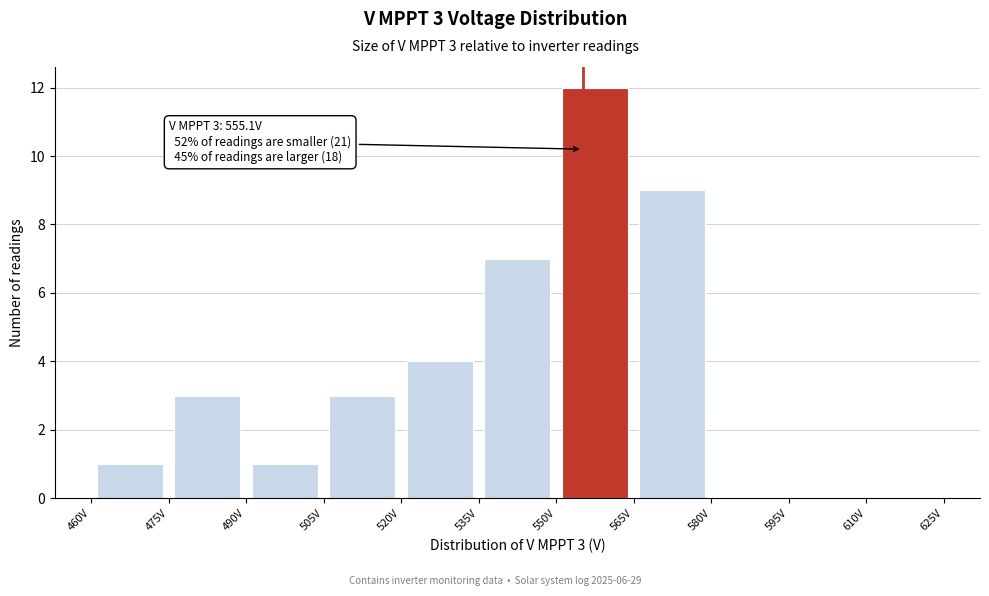

Over which range of the x-axis is the bar tallest?

550 to 565